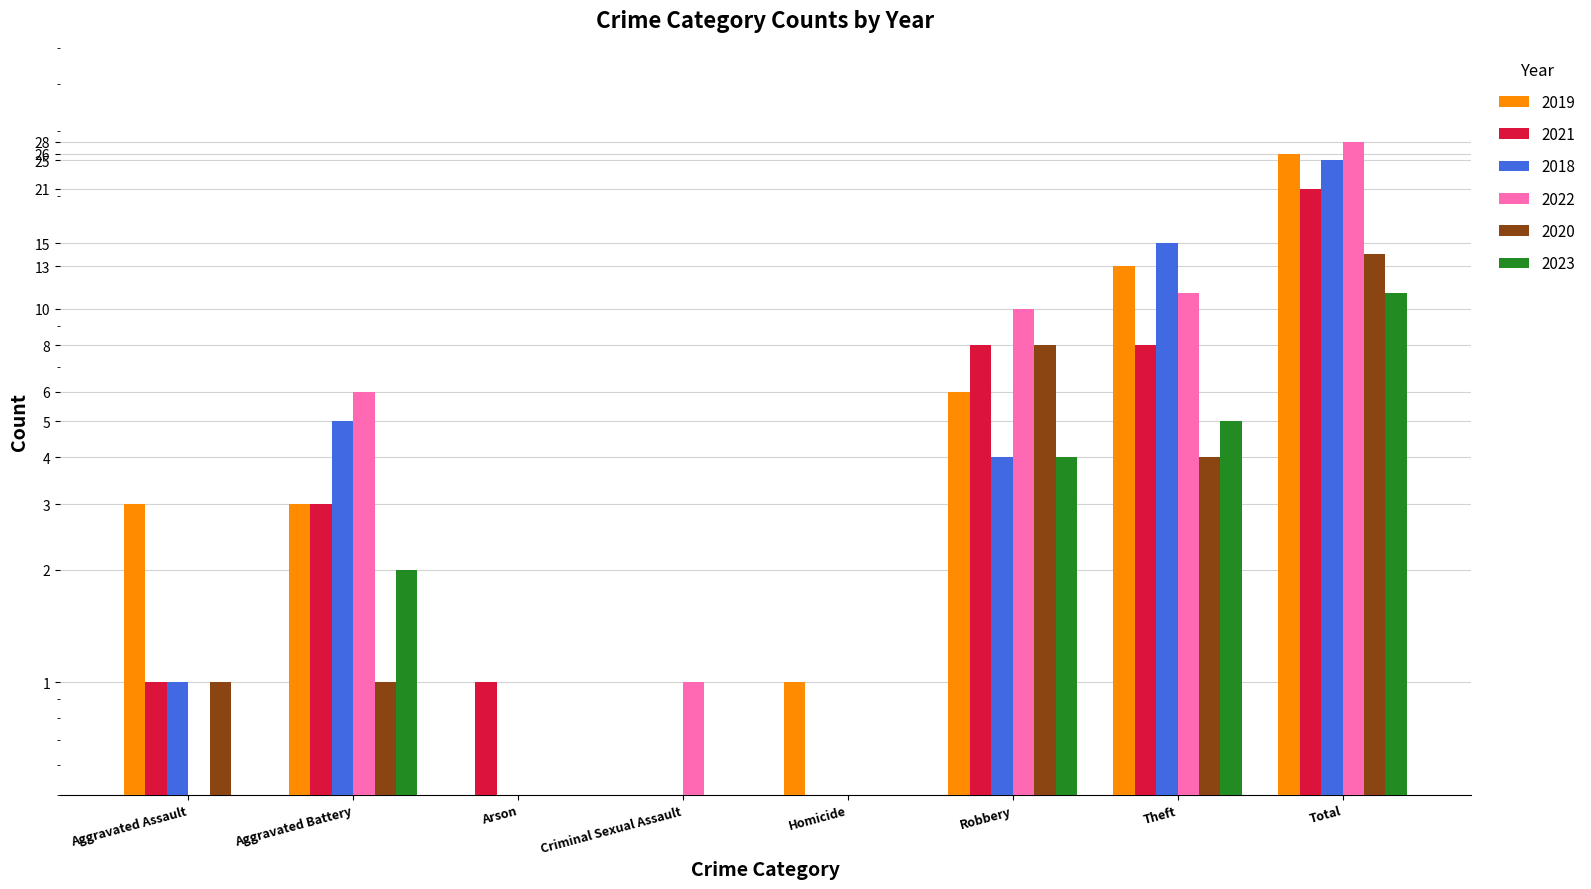

Are the bars grouped side by side (vs. stacked)?

Yes